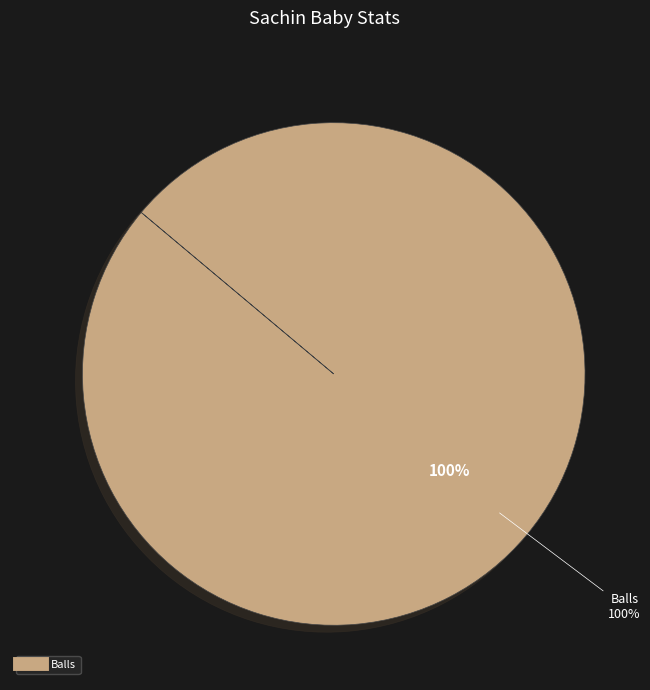

To the nearest percent, what is the combined percentage of Dismissal and Balls?

100%